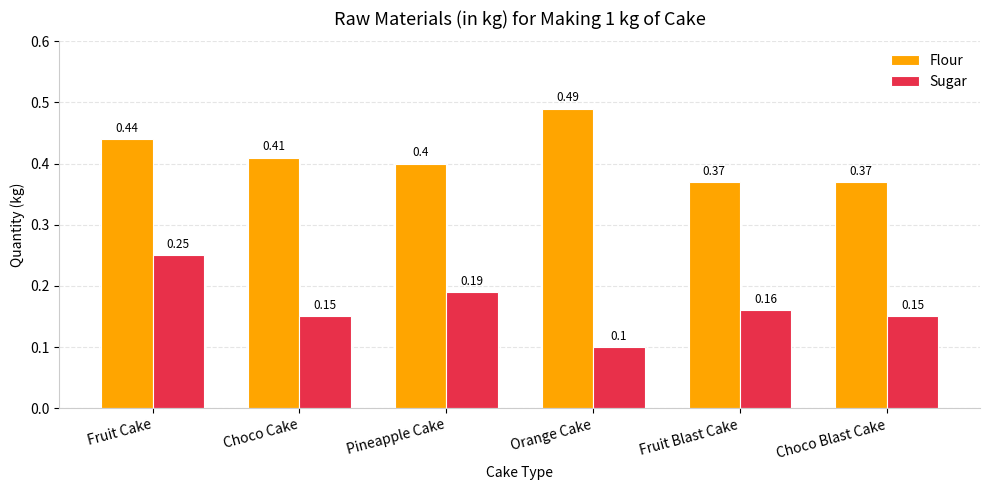

What is the difference between the Flour values at Orange Cake and Pineapple Cake?

0.1